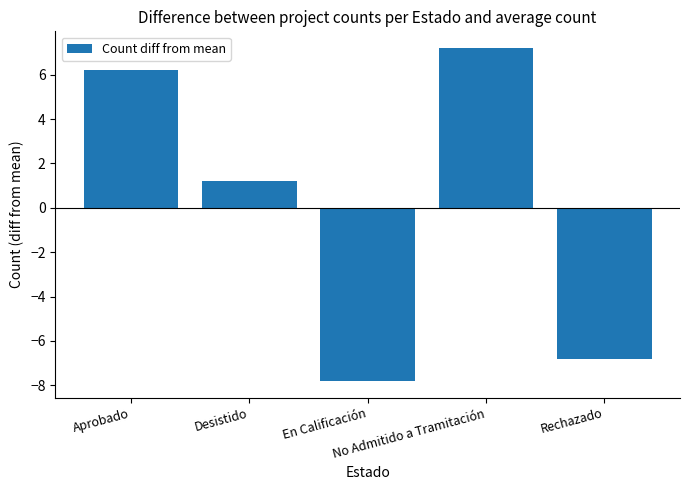

Reading left to right, what are all the values shown in this chart?

Aprobado=6.2	Desistido=1.2	En Calificación=-7.8	No Admitido a Tramitación=7.2	Rechazado=-6.8